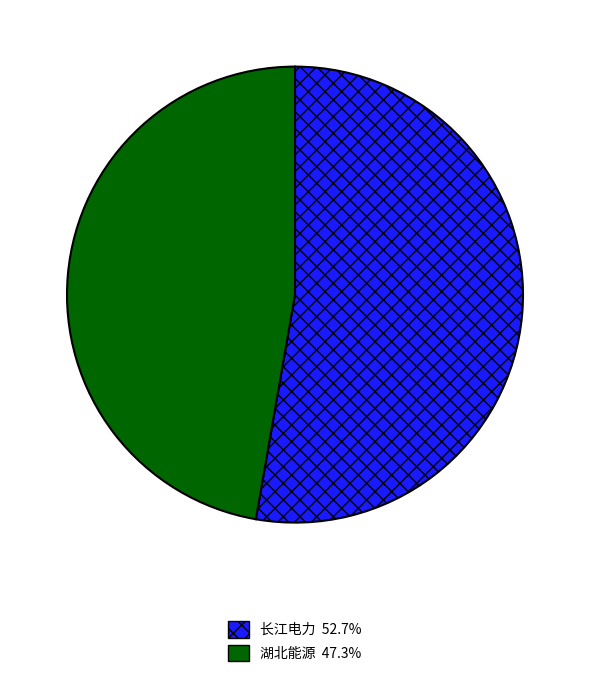

Count the number of slices in the pie.

2